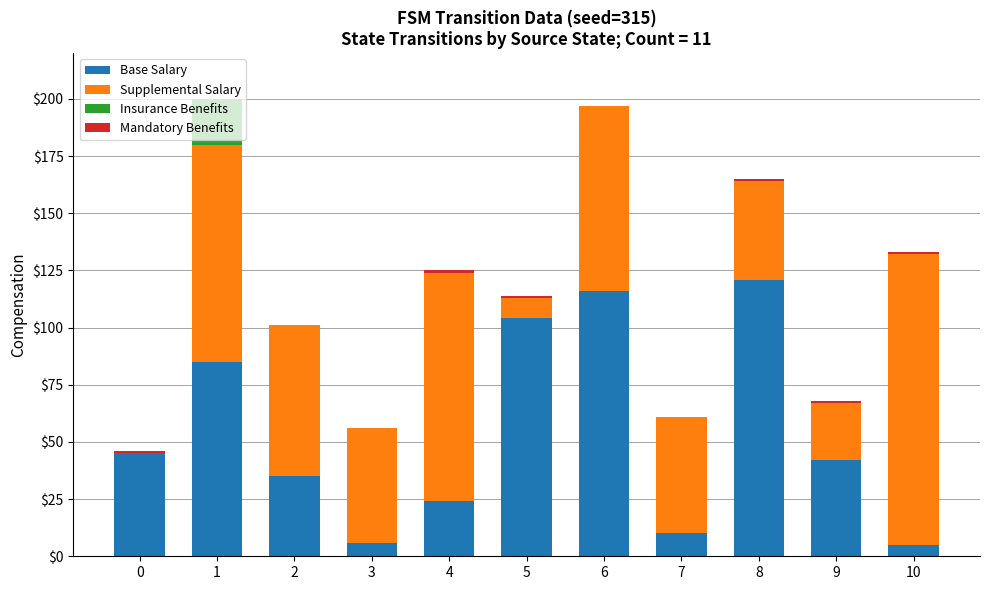

What is the highest value of the Base Salary series?

121